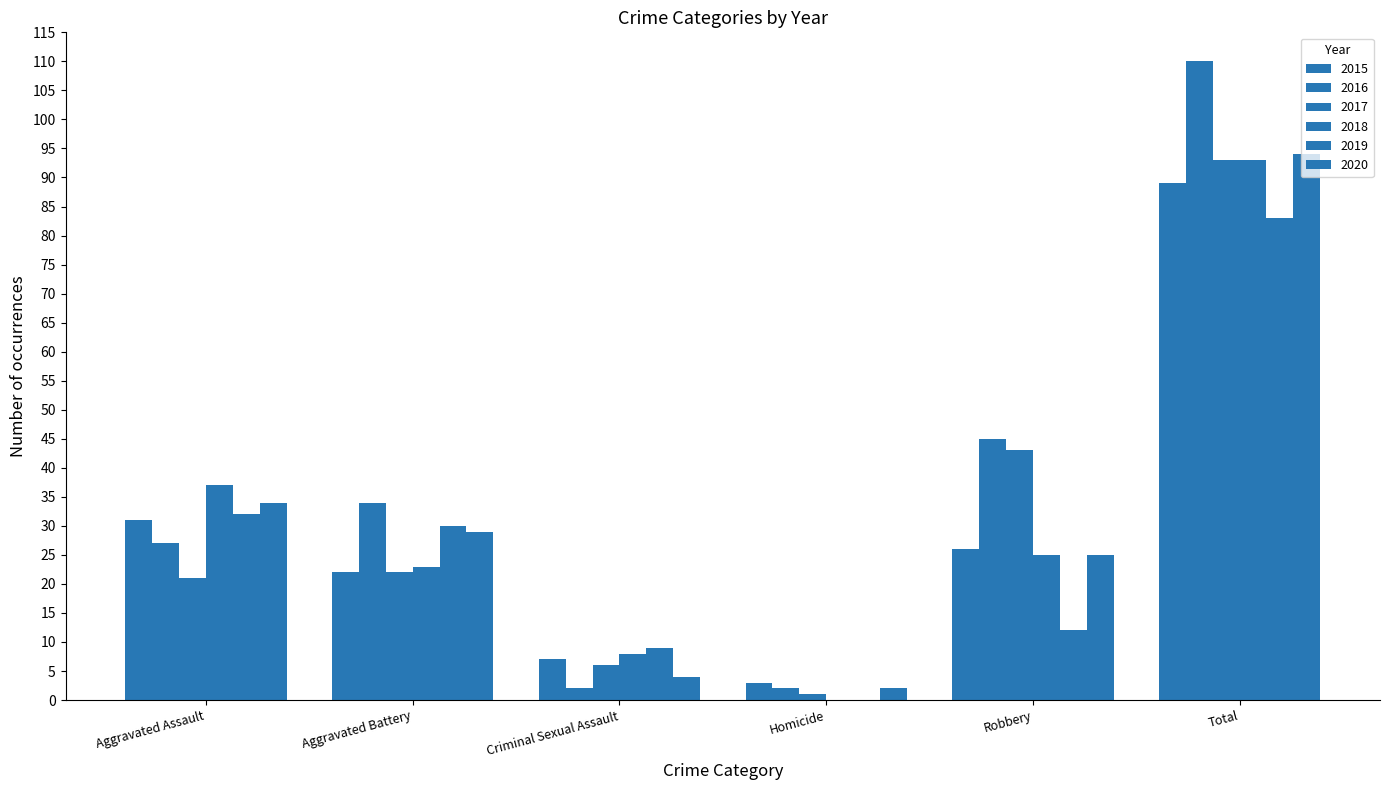

How many groups of bars are there?

6